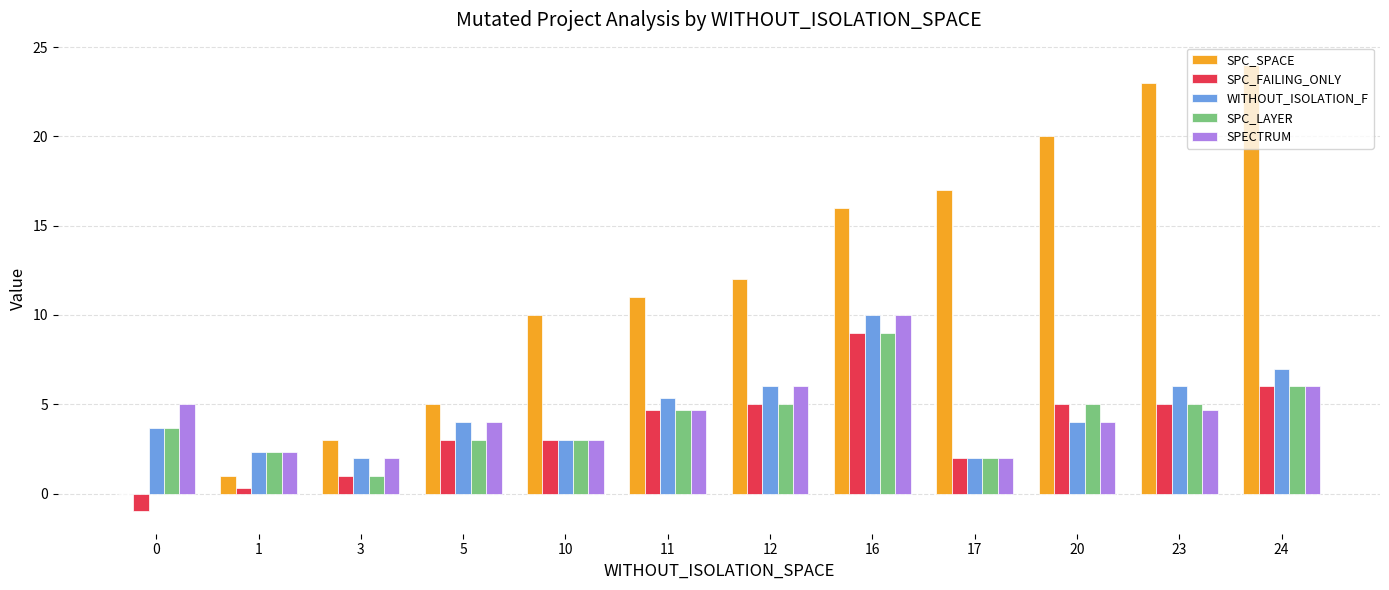

What is the difference between the SPC_FAILING_ONLY values at 3 and 16?

8.0